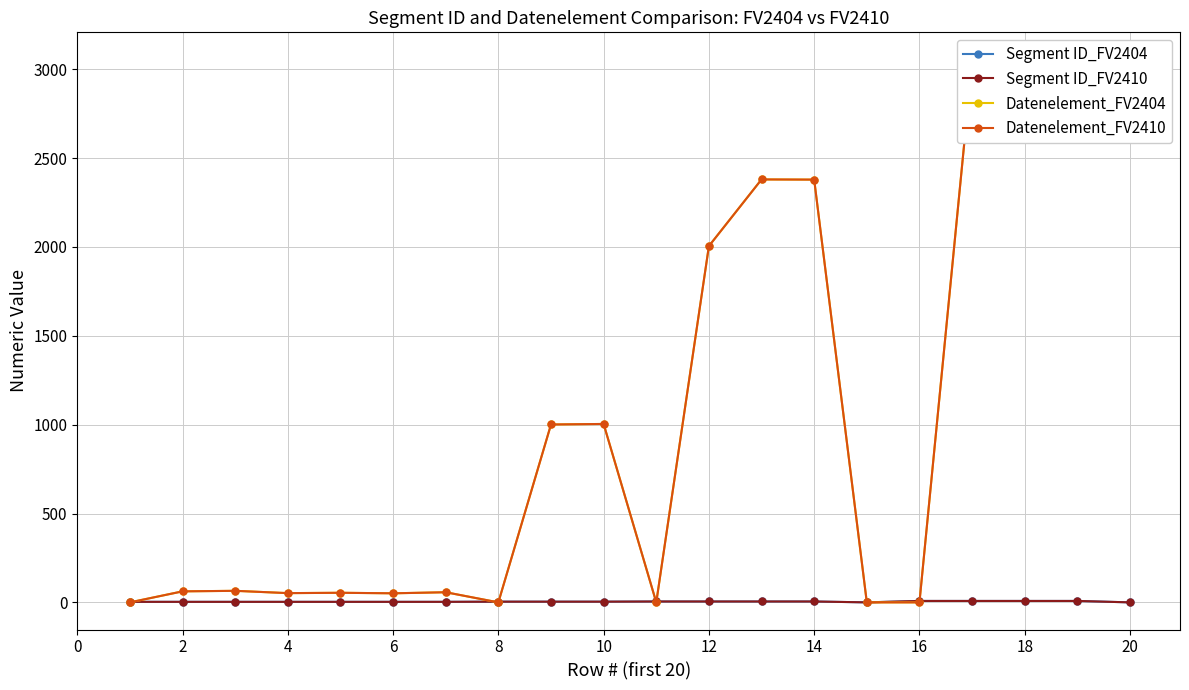

Does the chart have visible grid lines?

Yes